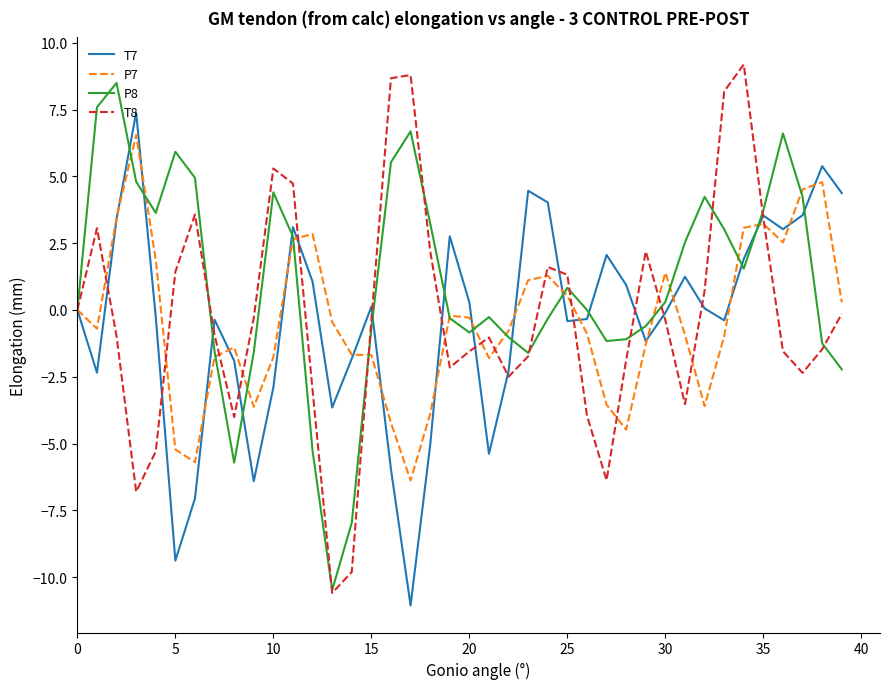

What is the difference between the maximum and minimum values in the T7 series?

18.4